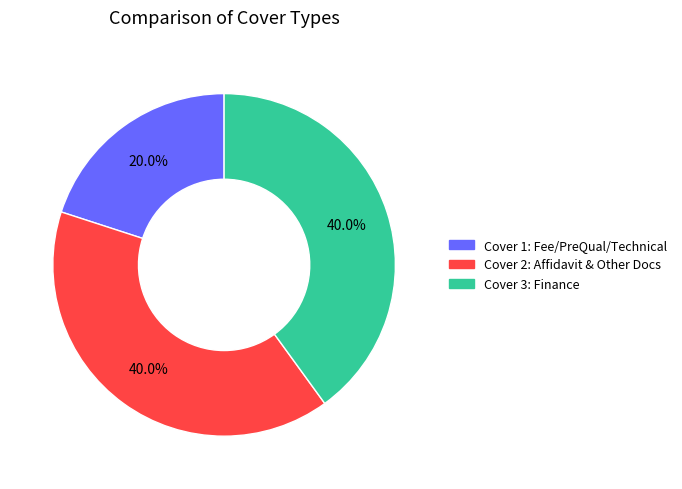

Is there any slice that represents more than half of the pie?

No